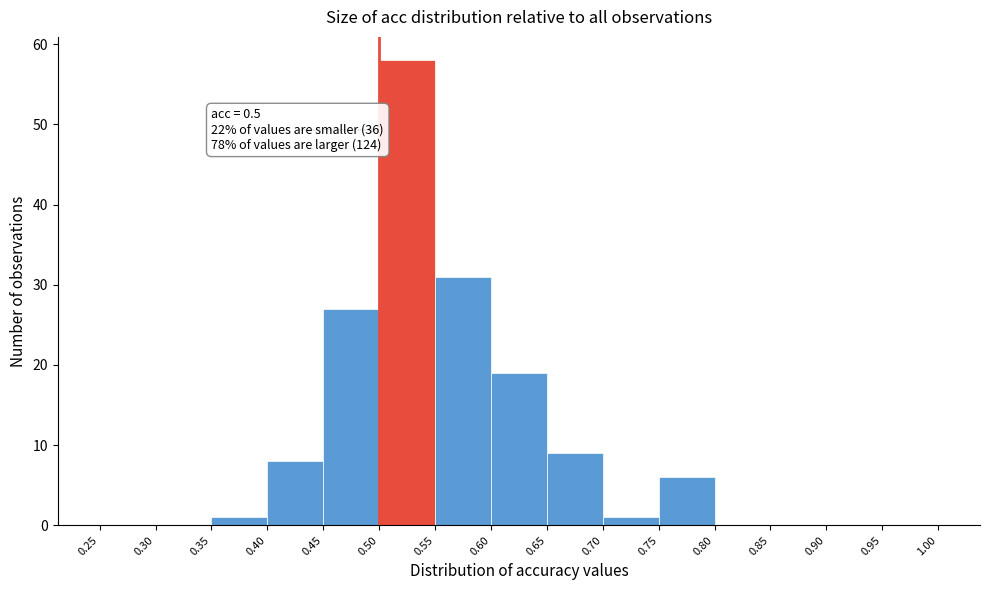

Over which range of the x-axis is the bar tallest?

0.50 to 0.55